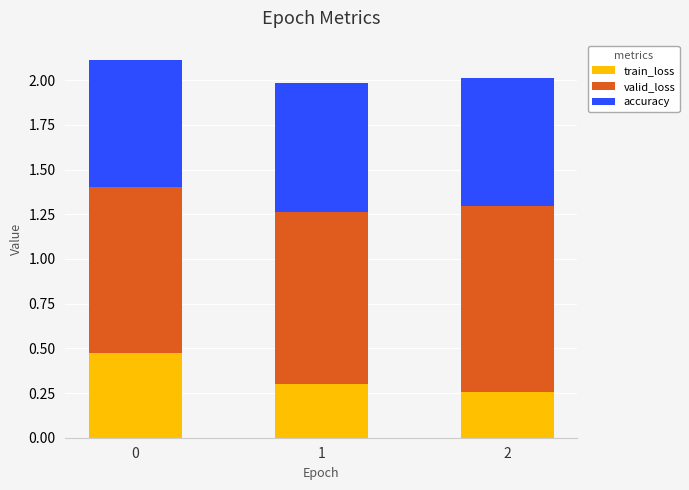

What is the total value across all series at 0?

2.1